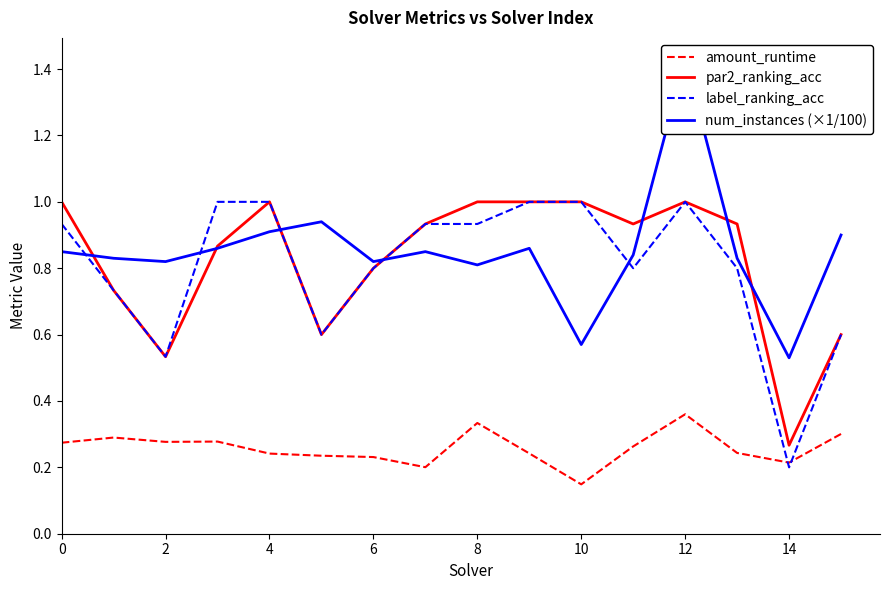

At which category is the sum across all series the highest?

12